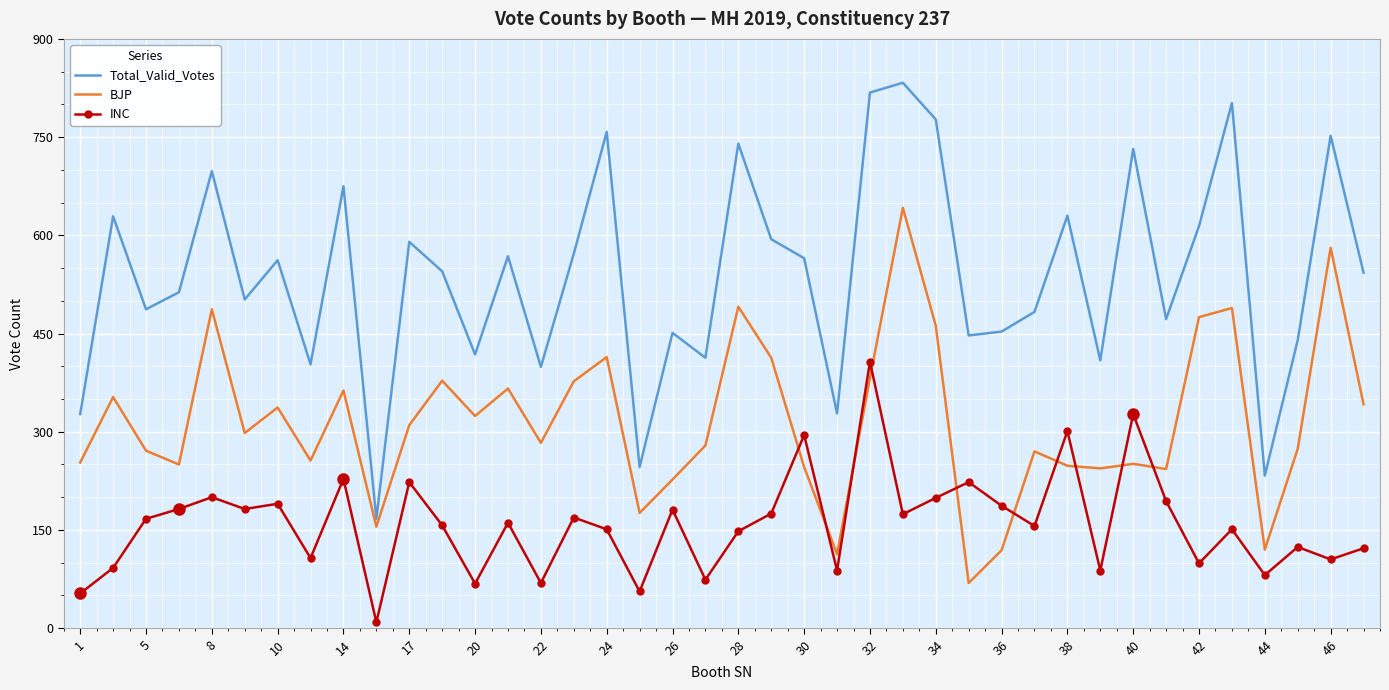

How many intersections are there between INC and BJP?

10